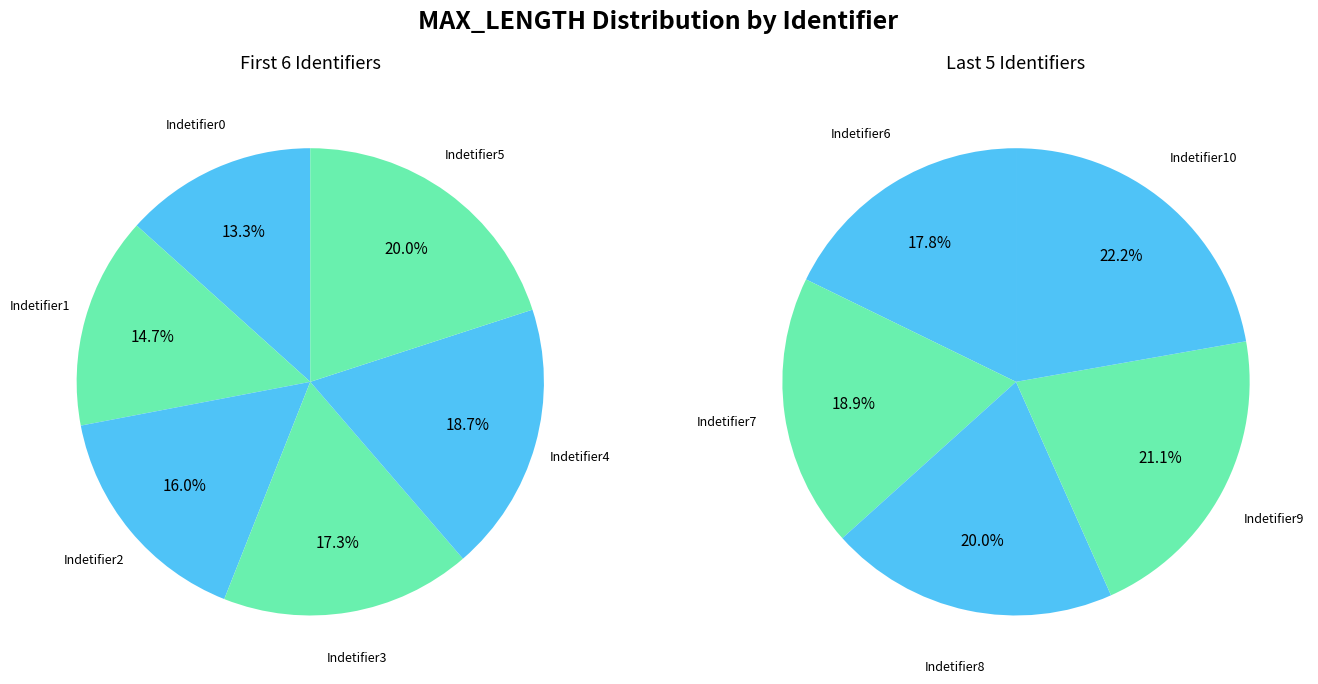

What is the smallest slice in the pie chart?

Indetifier0